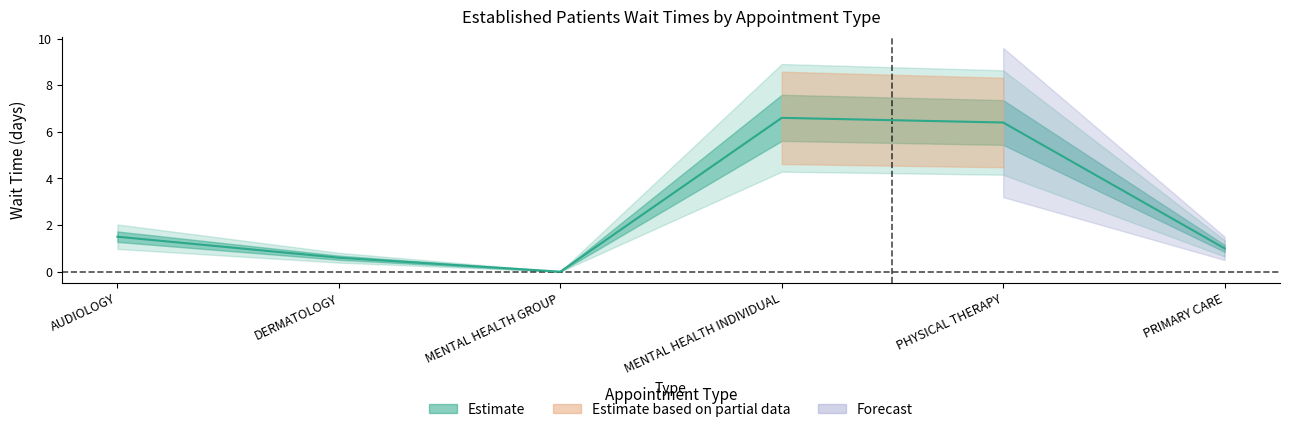

What position from the left is PHYSICAL THERAPY?

5